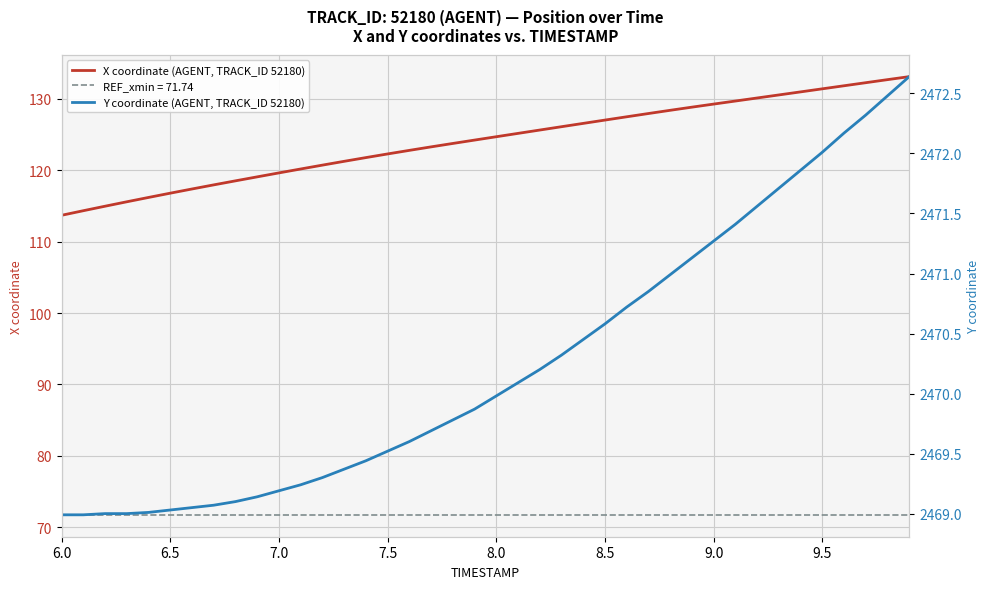

What is the maximum value shown in the chart?

2472.6